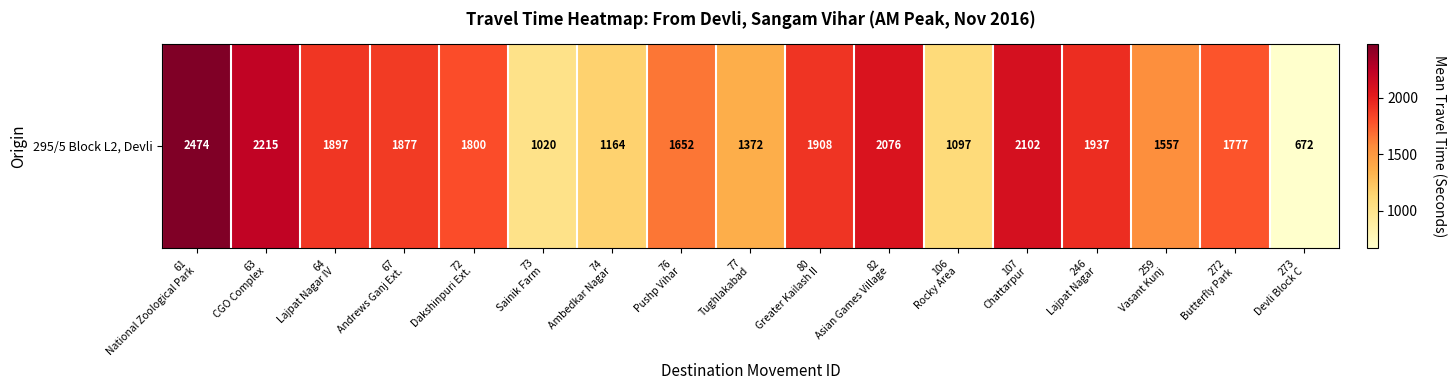

At which label is the value closest to 1573?

259
Vasant Kunj